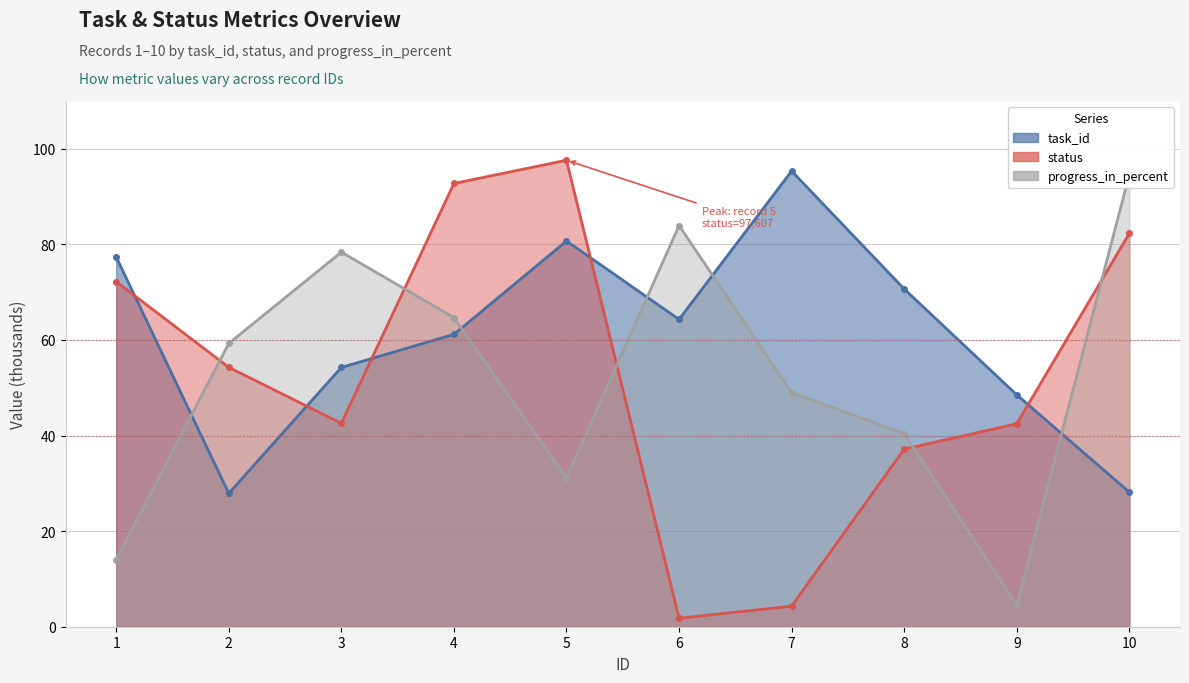

Rank the series by their maximum value, from lowest to highest.

progress_in_percent, task_id, status